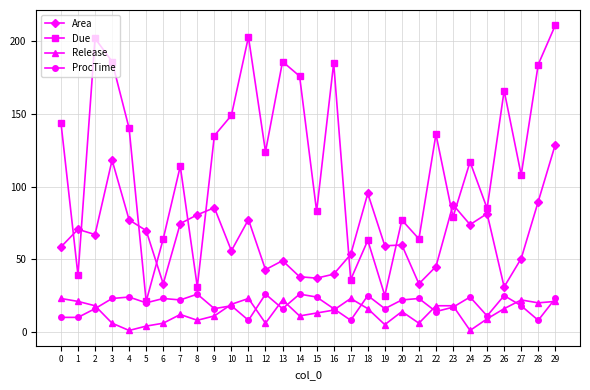

What is the value of the ProcTime point at the 26th from the left?

11.0